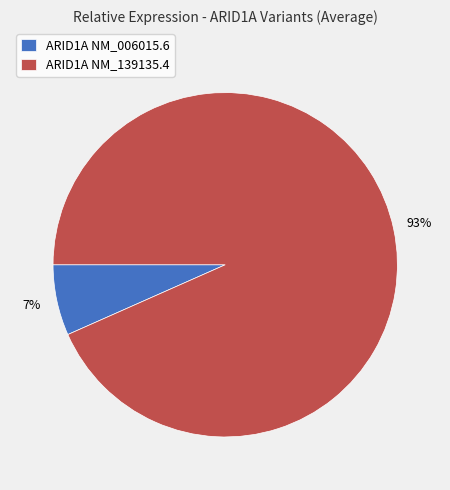

To the nearest percent, what is the combined percentage of ARID1A NM_006015.6 and ARID1A NM_139135.4?

100%